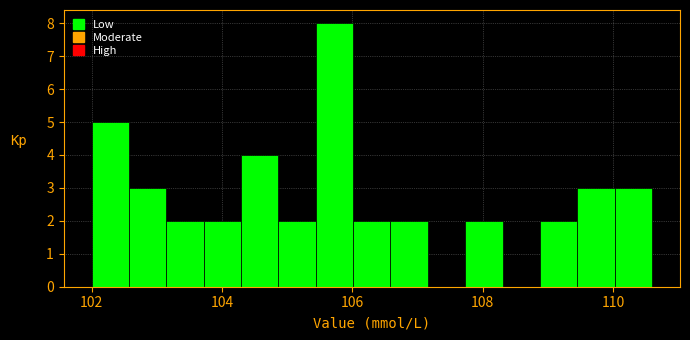

Around what value on the x-axis is the tallest bar? Give the approximate position of its centre, as read against the axis.

105.8